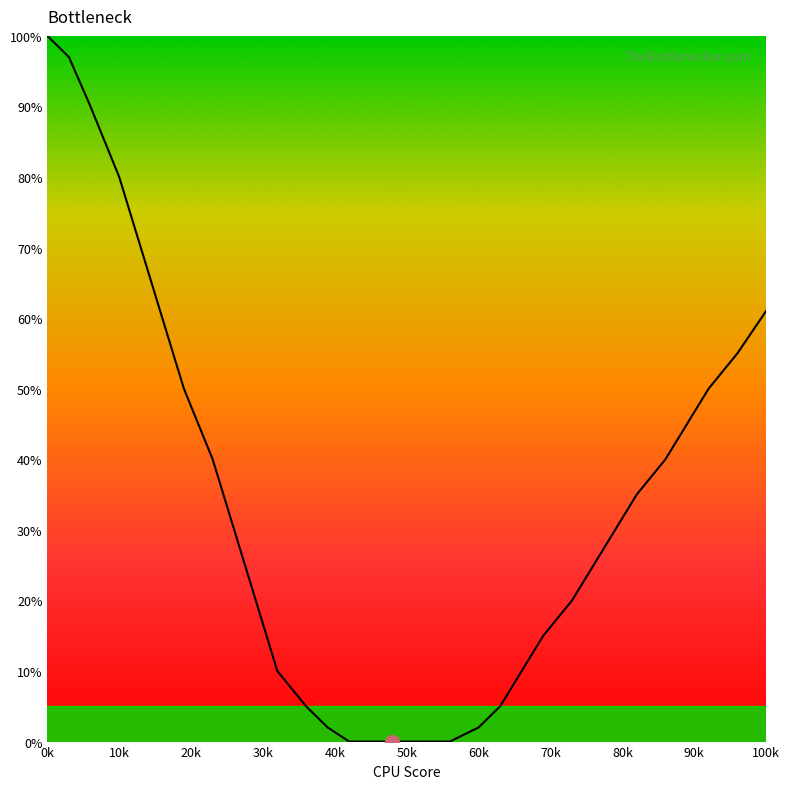

What is the maximum value shown in the chart?

100